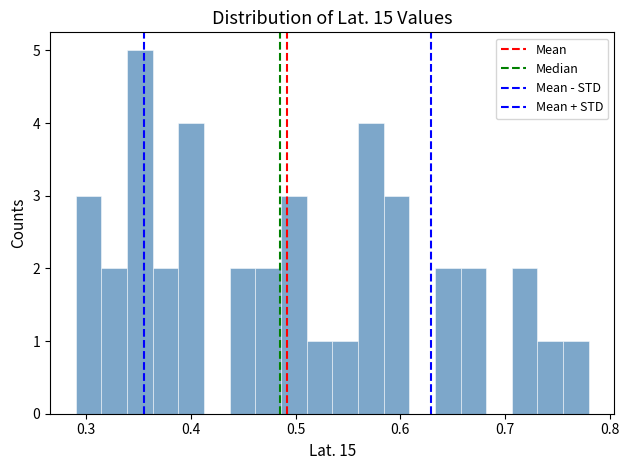

Around what value on the x-axis is the tallest bar? Give the approximate position of its centre, as read against the axis.

0.35